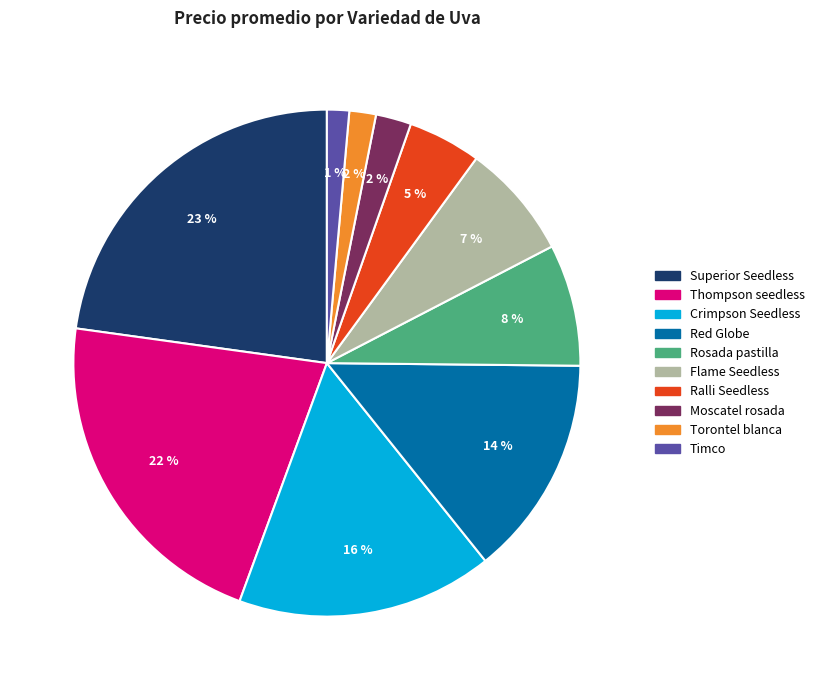

Do Ralli Seedless and Superior Seedless together represent more than half of the pie?

No